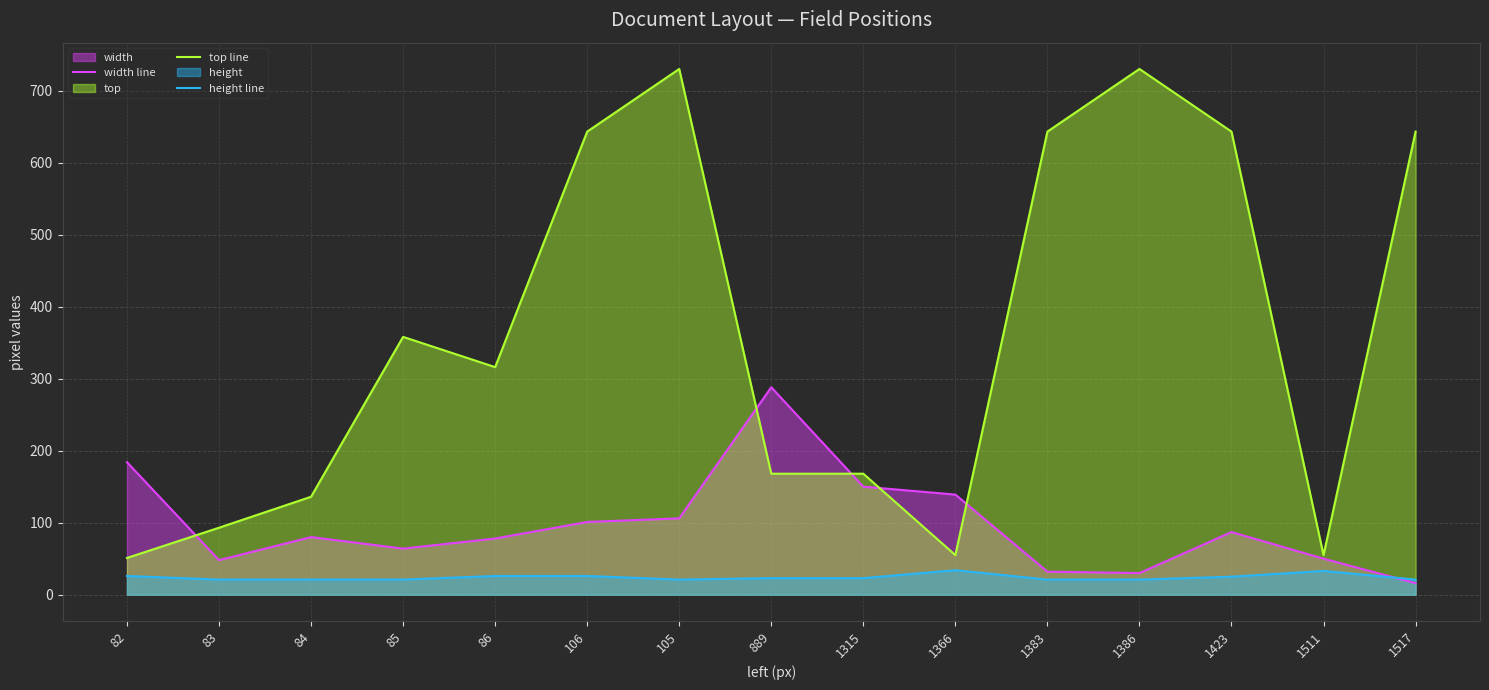

What is the difference between the maximum and minimum values in the top line series?

679